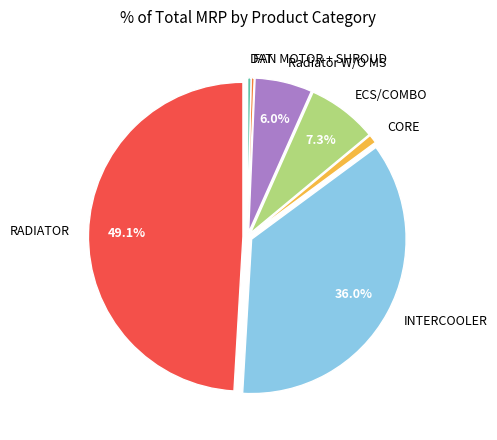

What is the largest slice in the pie chart?

RADIATOR